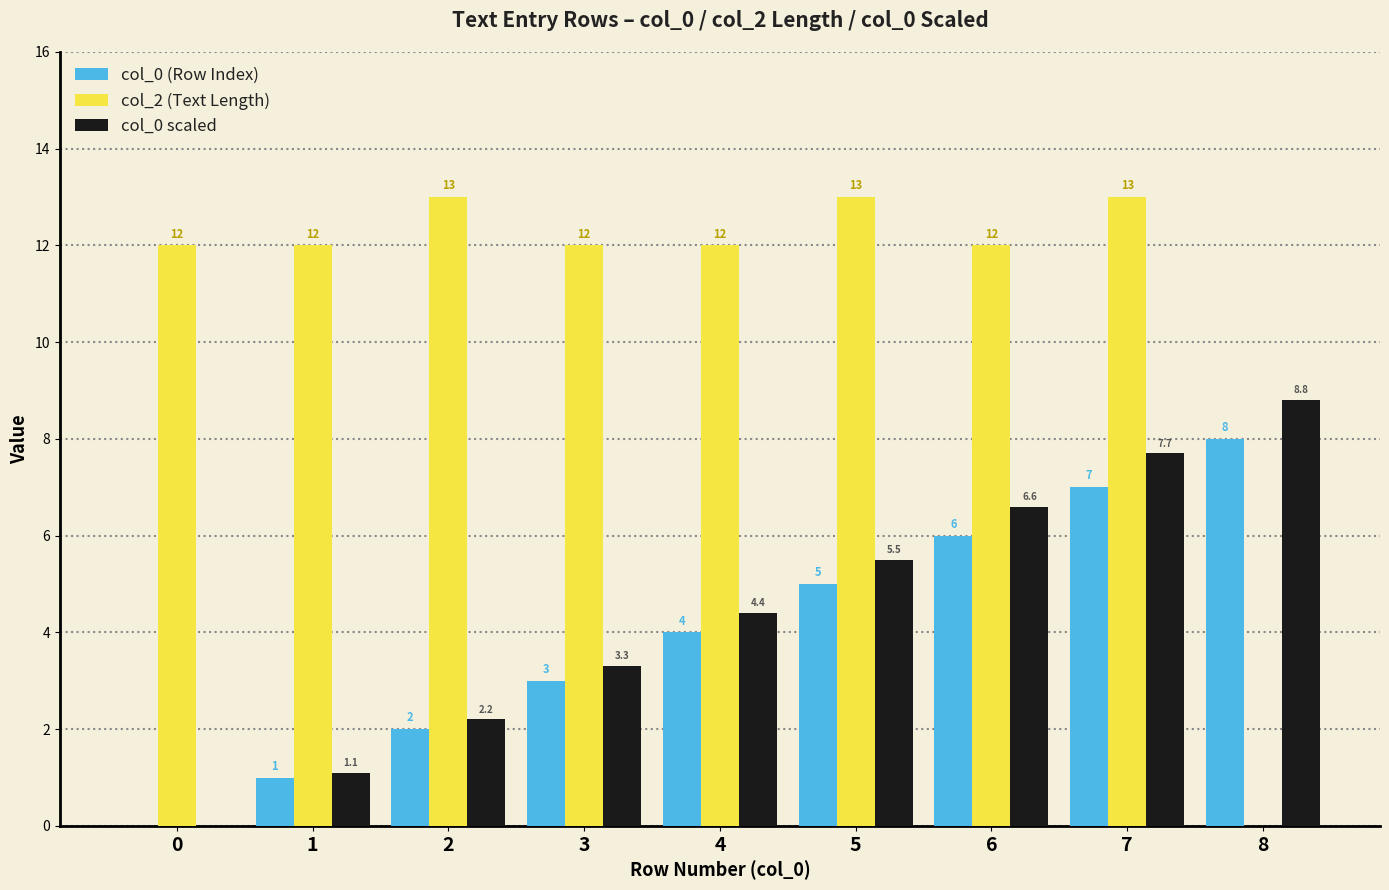

What is the sum of all col_2 (Text Length) values?

99.0